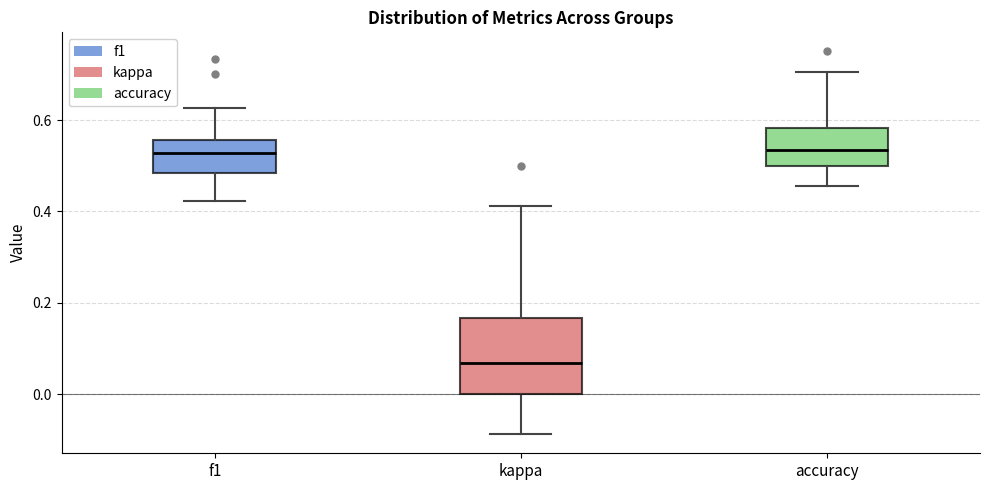

Which box's median line is the lowest?

kappa